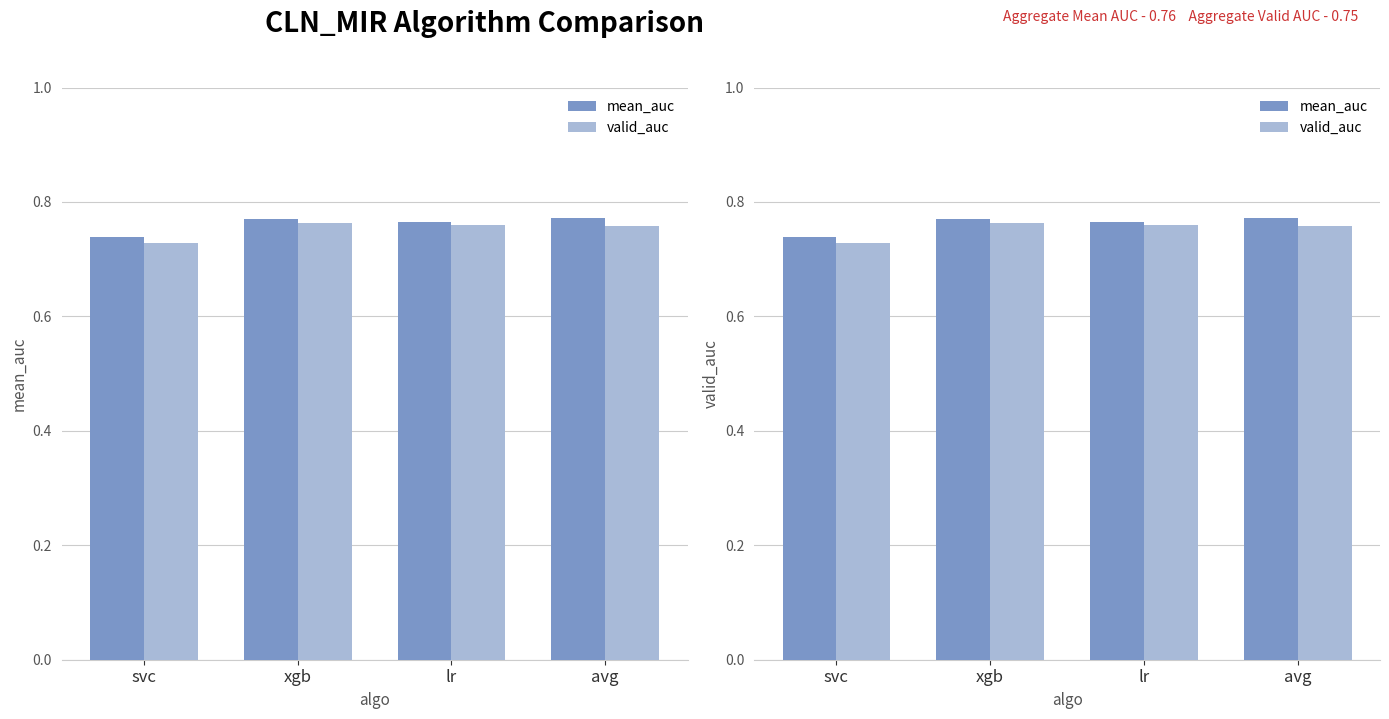

What is the label of the 4th bar from the left?

avg